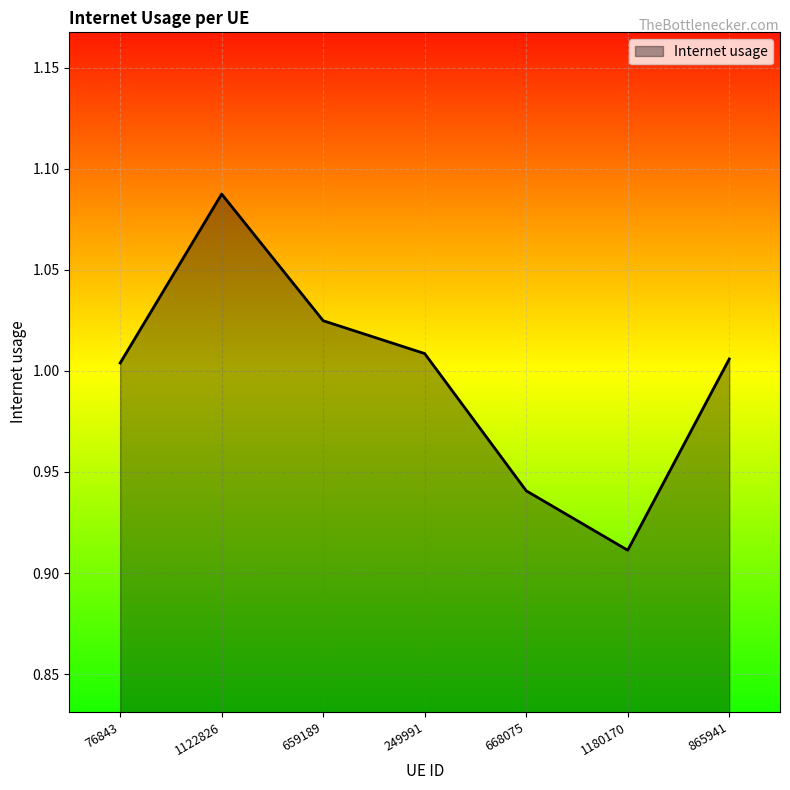

What is the sum of all values?

7.0